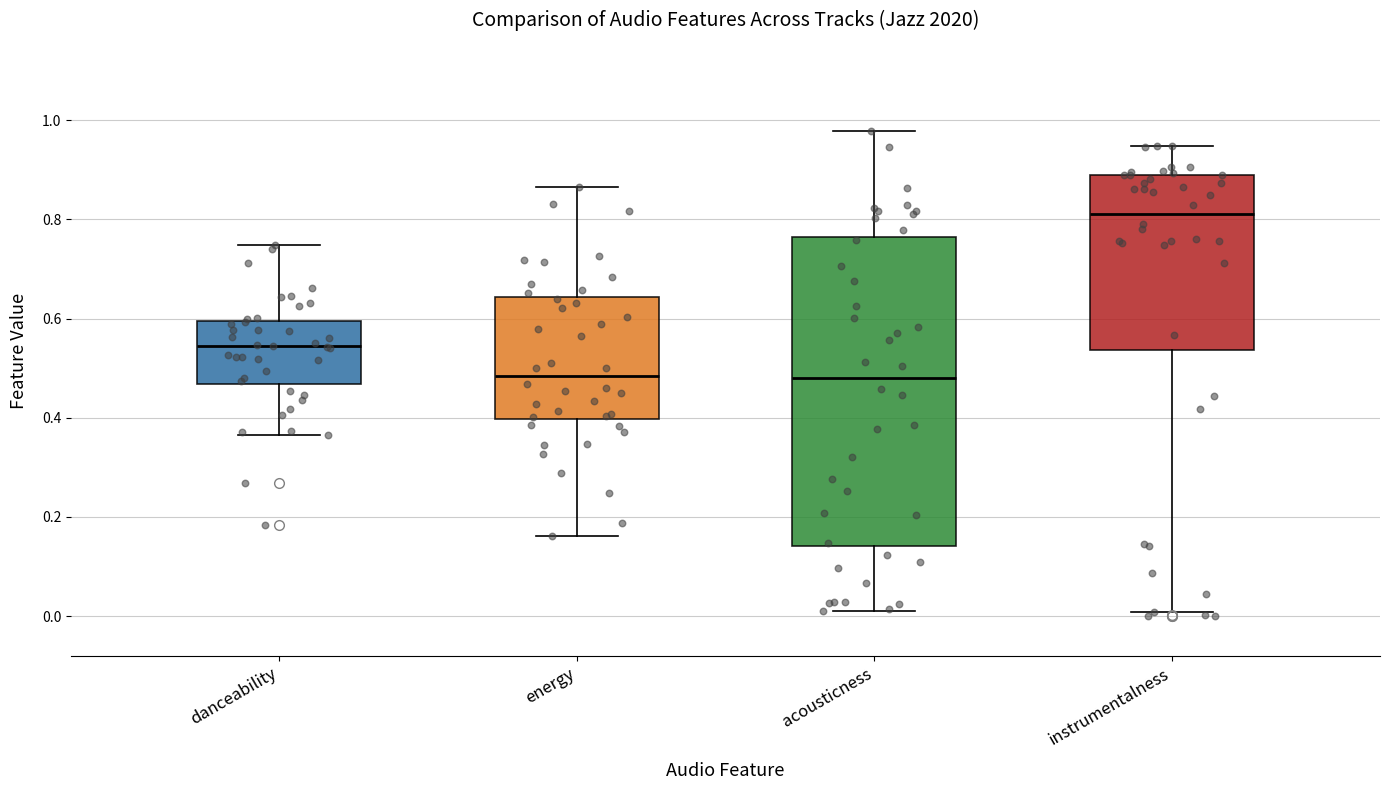

Which box is the tallest, from its lower edge to its upper edge?

acousticness